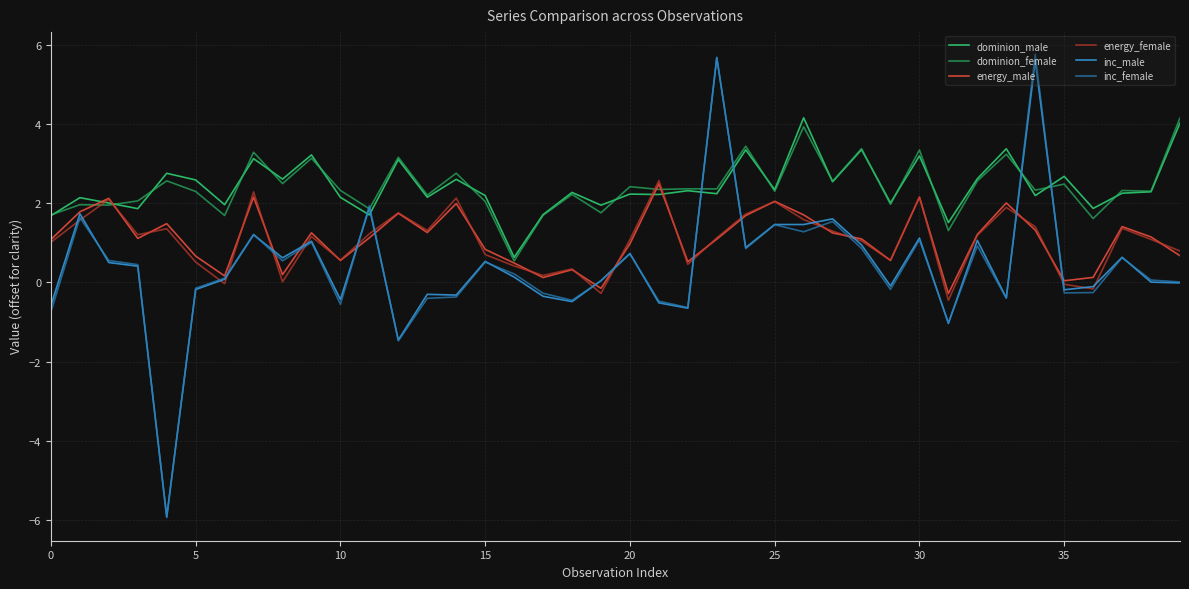

At which label does energy_male reach its minimum?

31